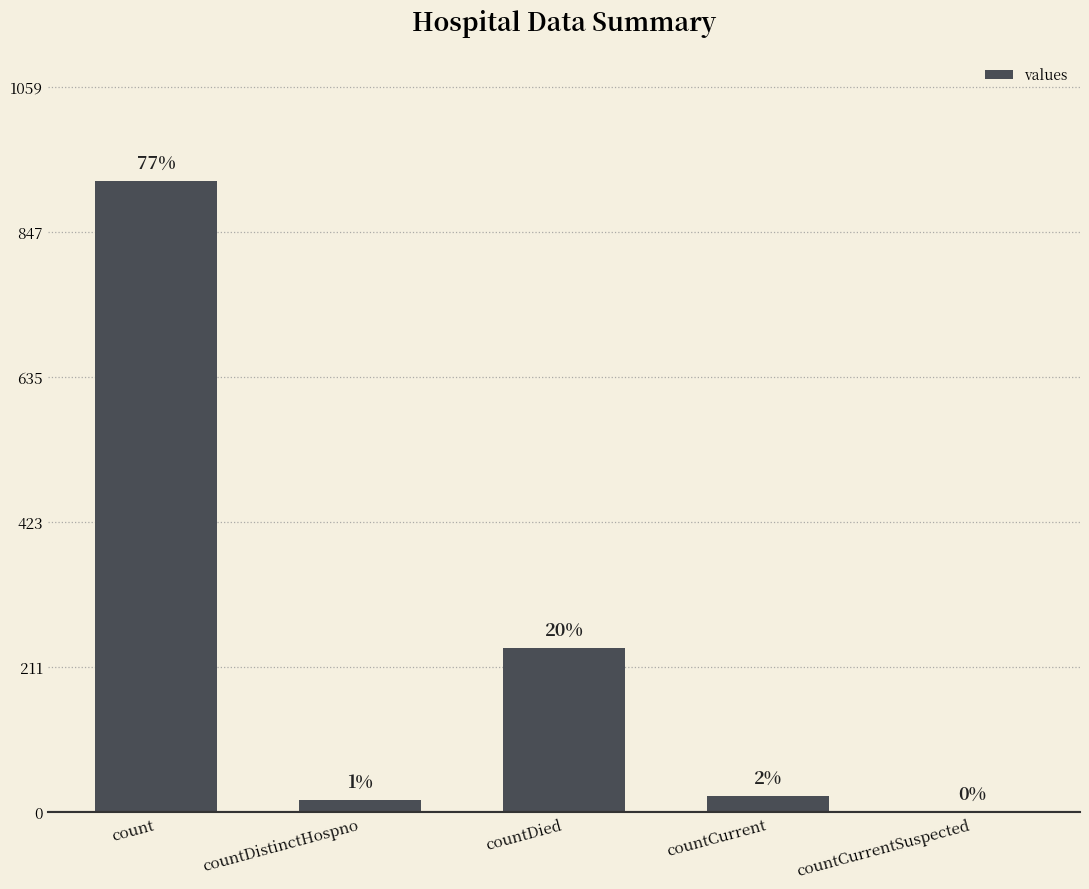

What is the change in value from count to countCurrent?

-898